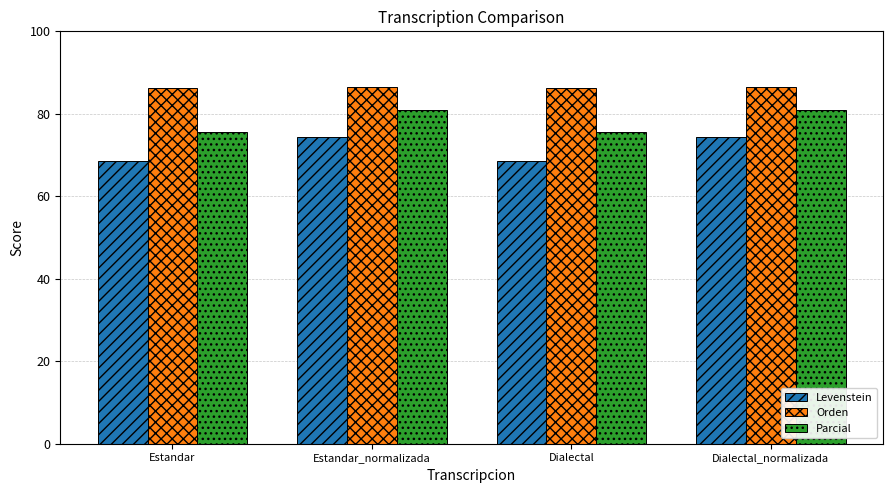

How many bars are there in total?

12